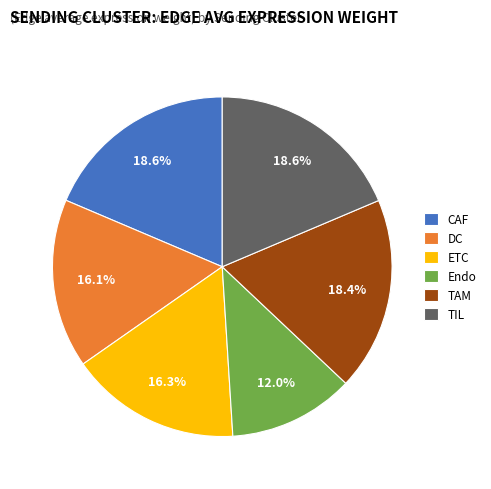

How many segments does this pie chart have?

6